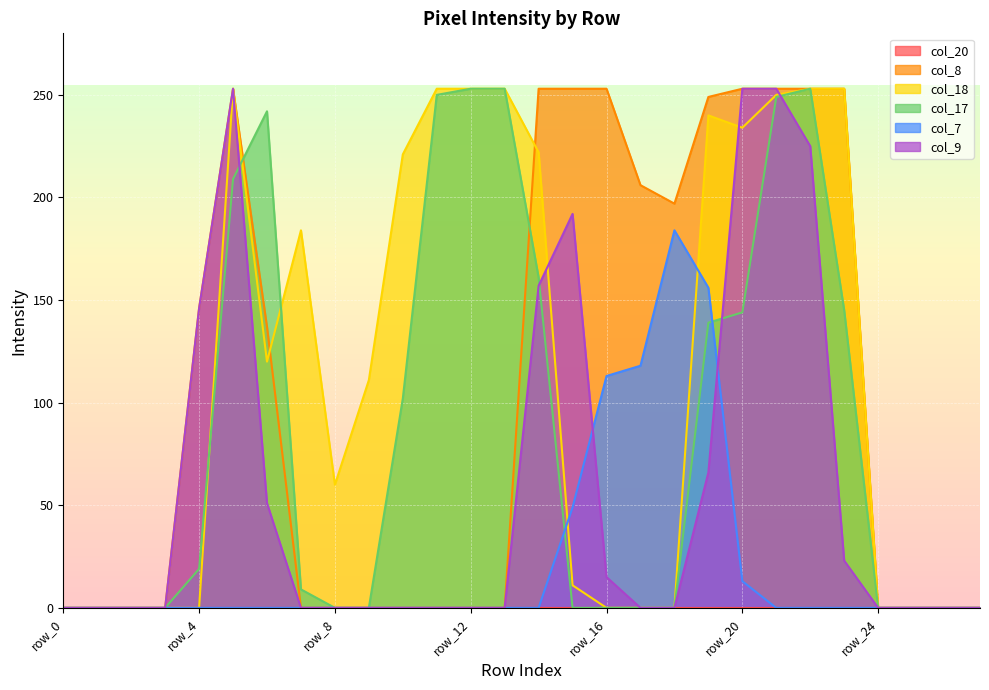

Which series has the widest spread of values?

col_8